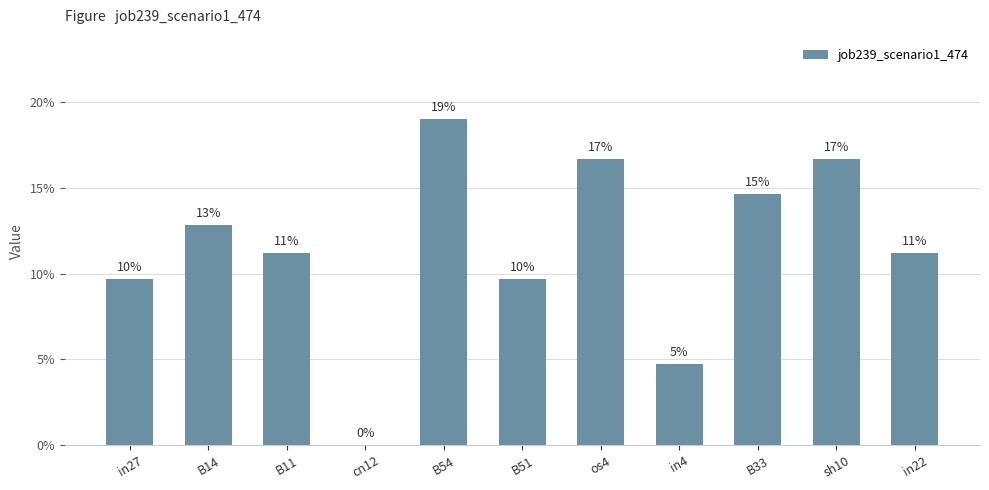

Does the chart contain stacked bars?

No